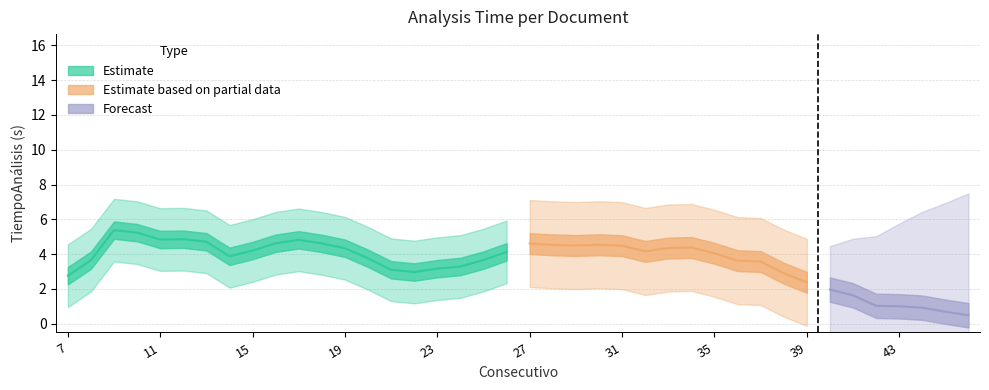

Does the chart display data point markers on the line(s)?

No